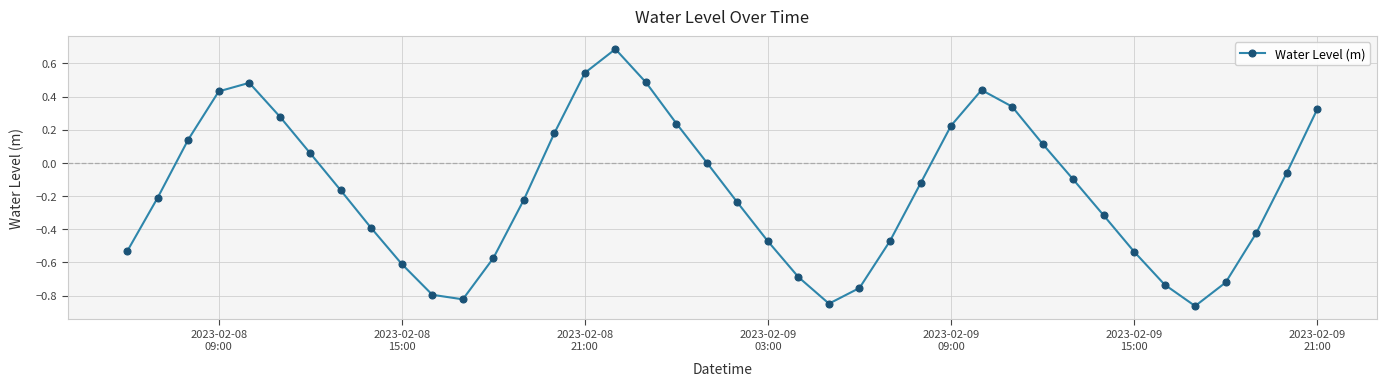

What is the difference between the maximum and minimum values?

1.5